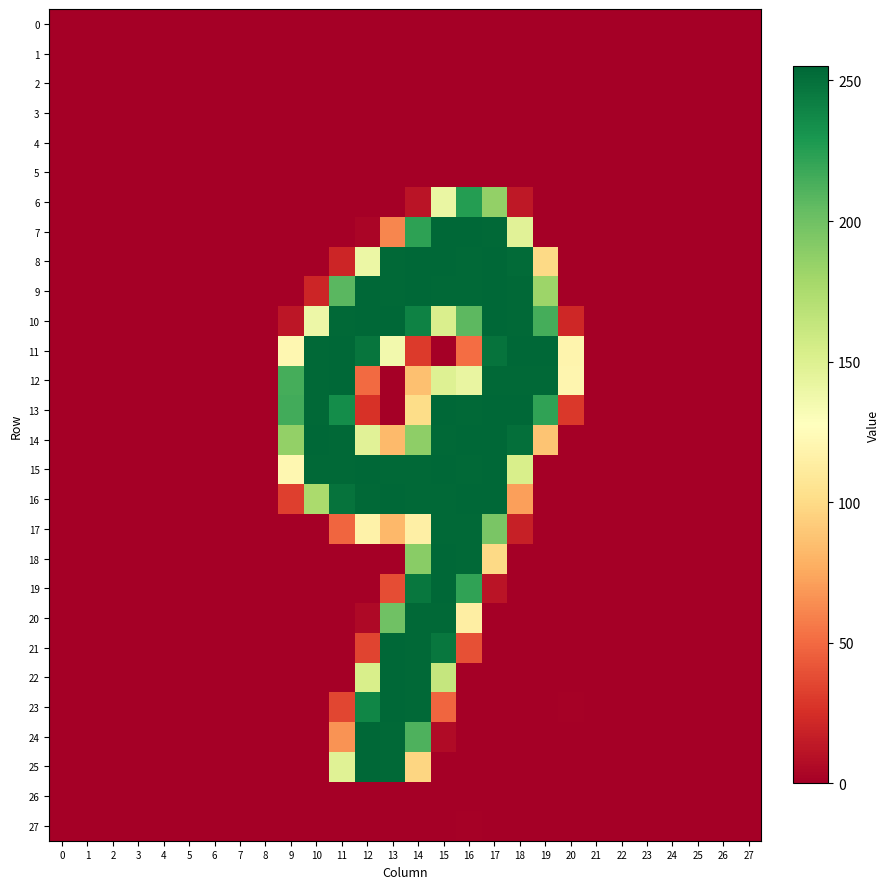

How many categories are shown in the chart?

28